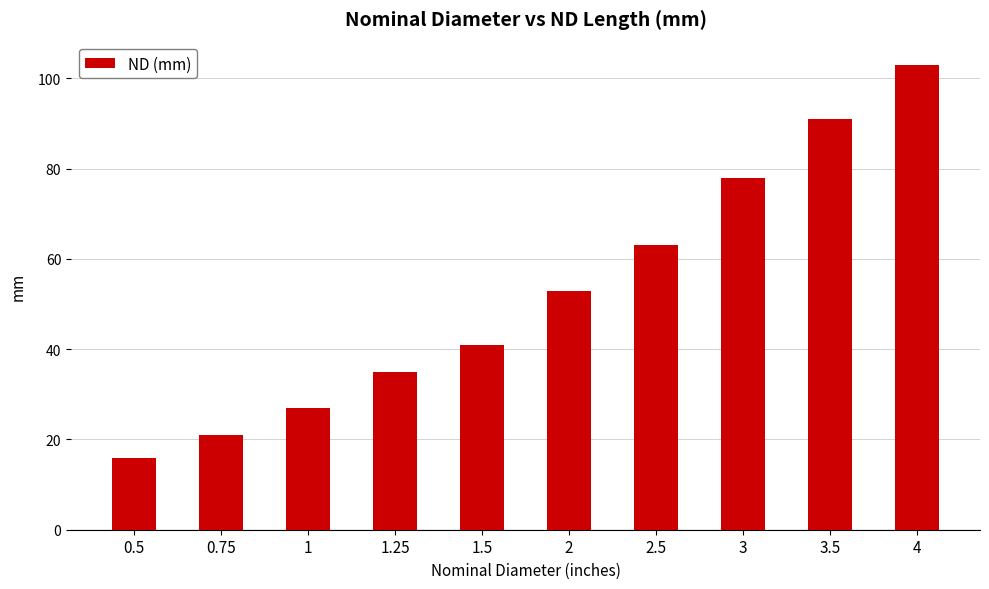

What is the difference between the values at 3.5 and 0.5?

75